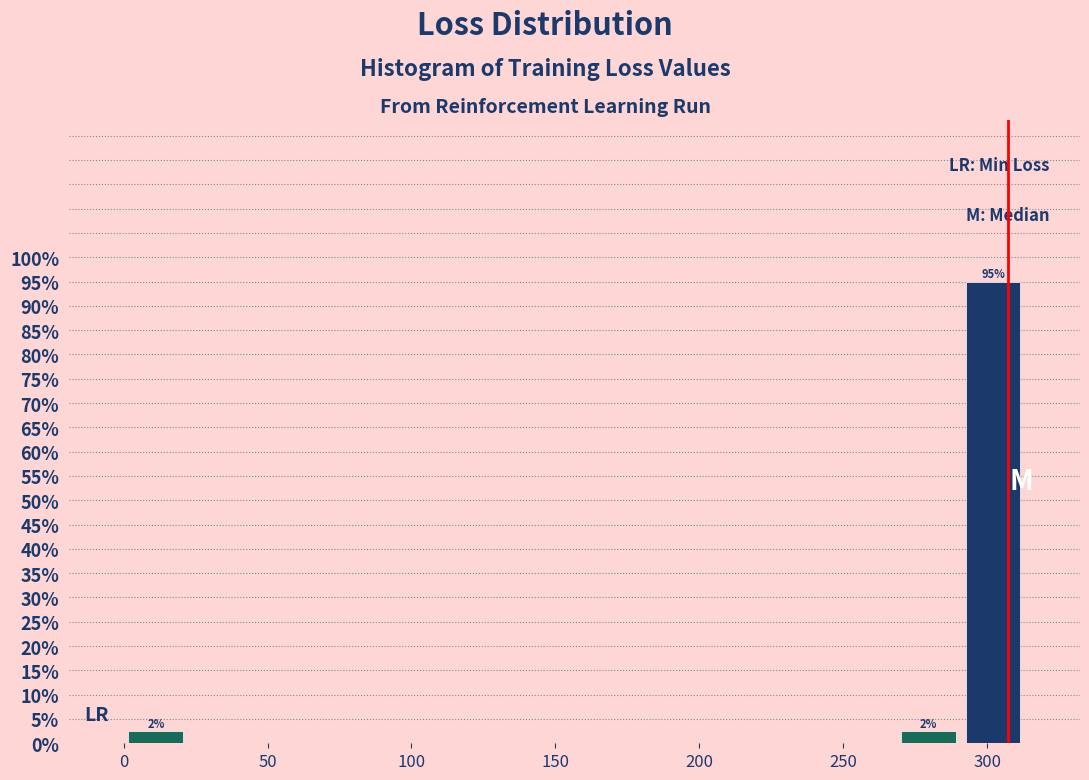

Which range on the x-axis has the tallest bar?

290 to 315